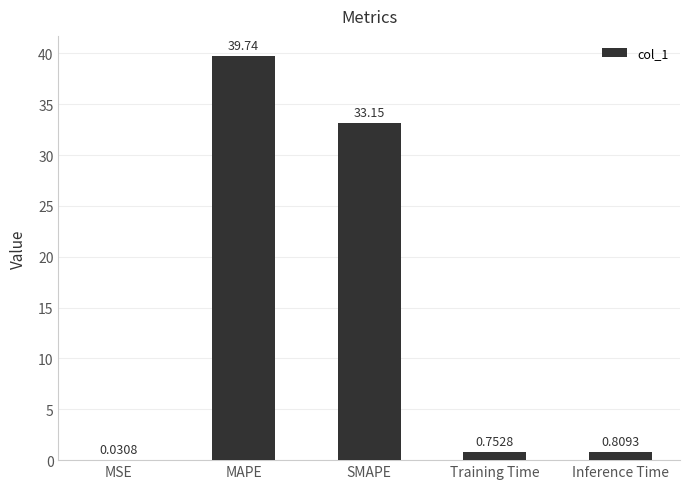

What is the sum of all values?

74.5